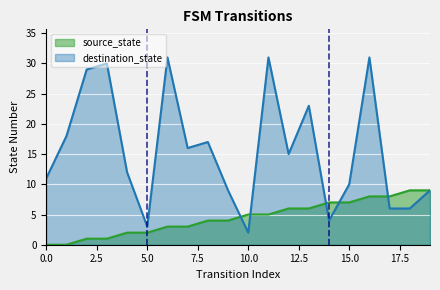

How many source_state values are between 2 and 7?

12